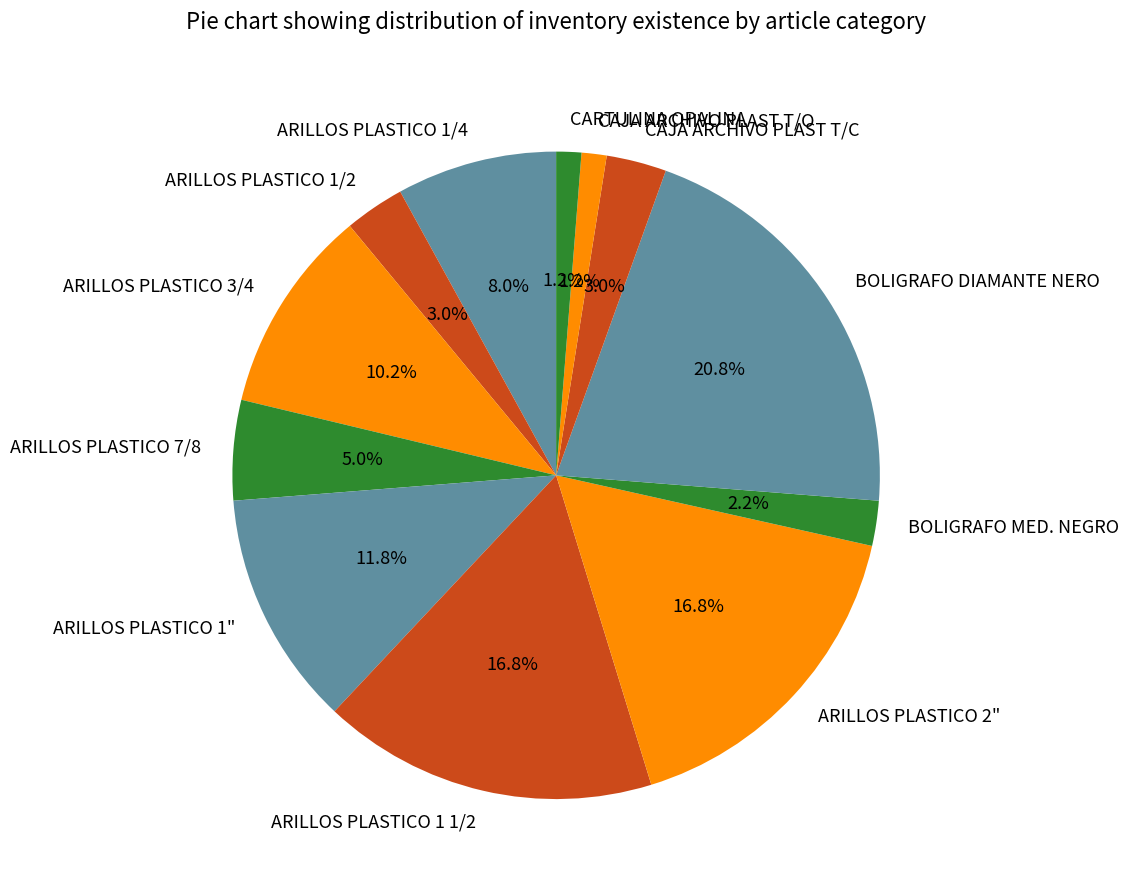

Is ARILLOS PLASTICO 3/4 the majority of the pie?

No